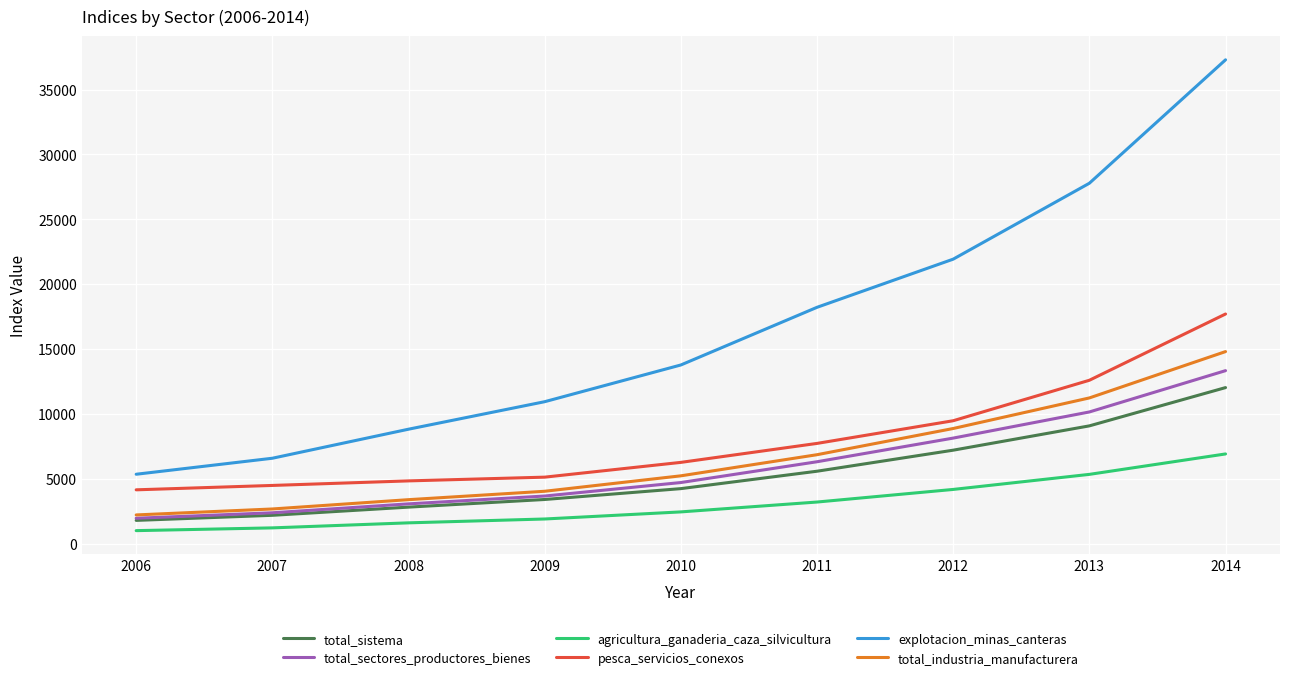

At how many categories does at least one series exceed 13960?

4